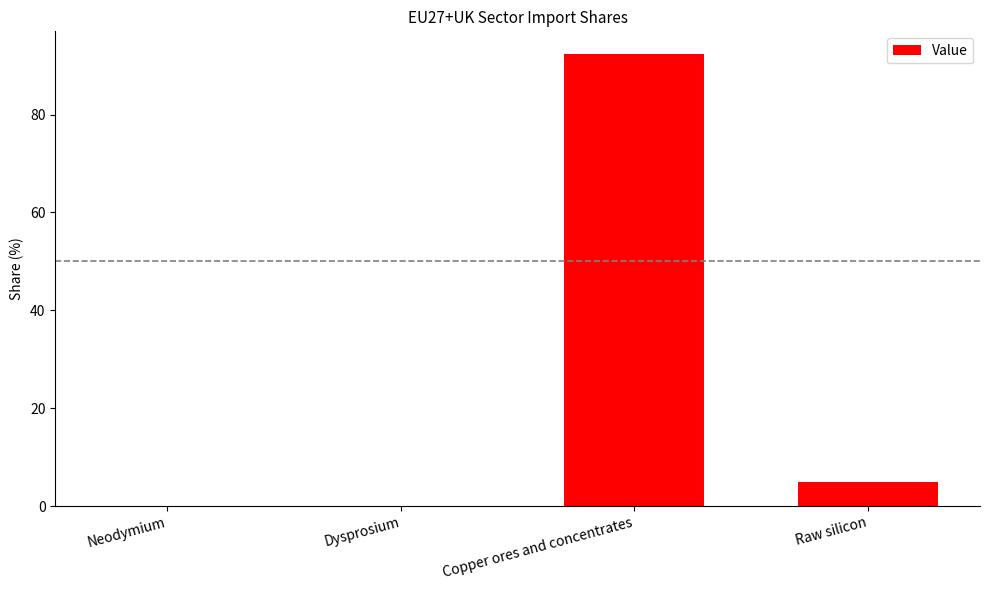

Where does the data first go above 4?

Copper ores and concentrates